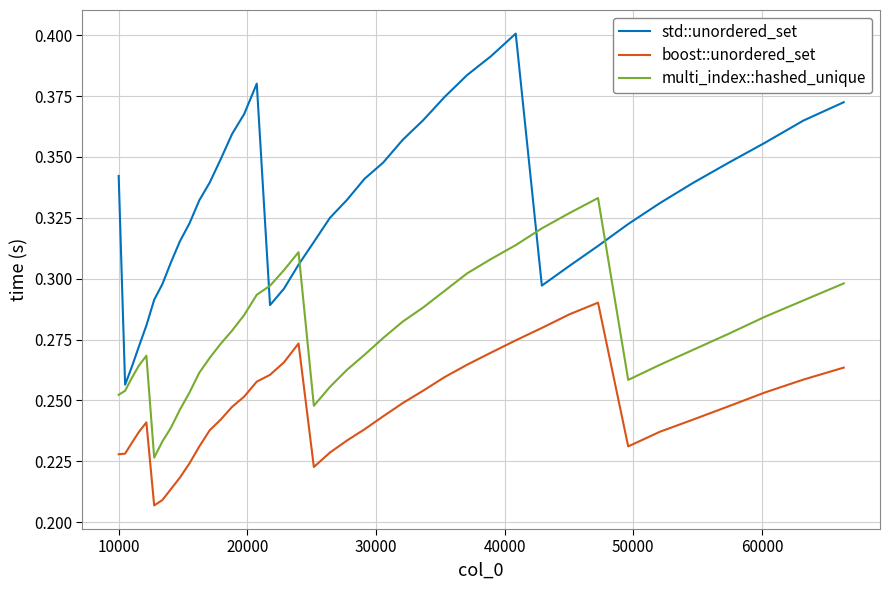

List the series in order of their overall mean, lowest first.

boost::unordered_set, multi_index::hashed_unique, std::unordered_set